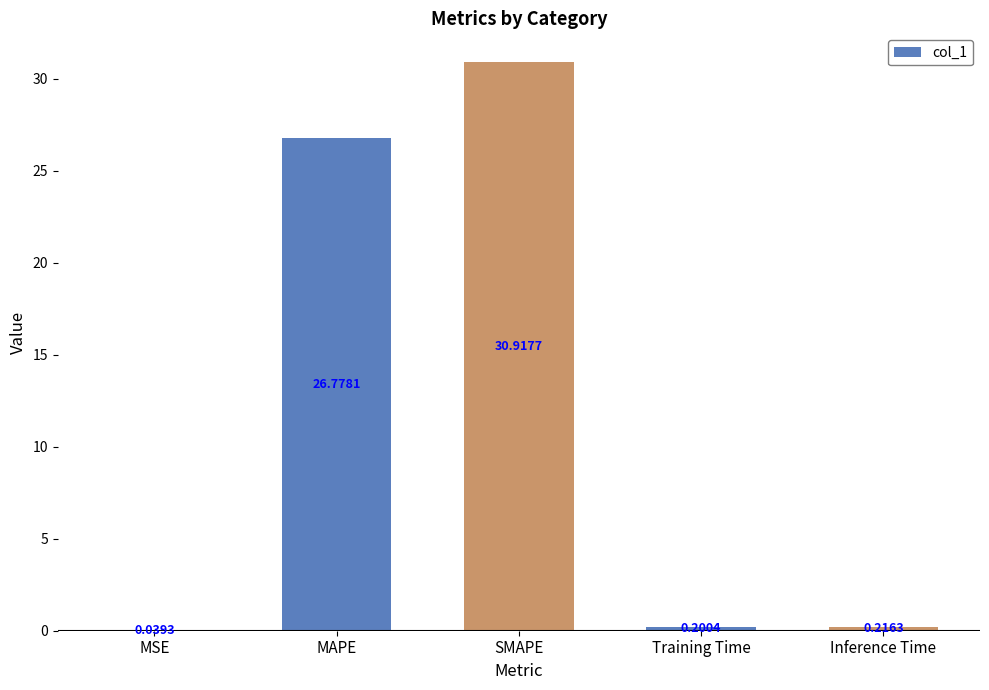

Where is the data nearest to the value 15?

MAPE